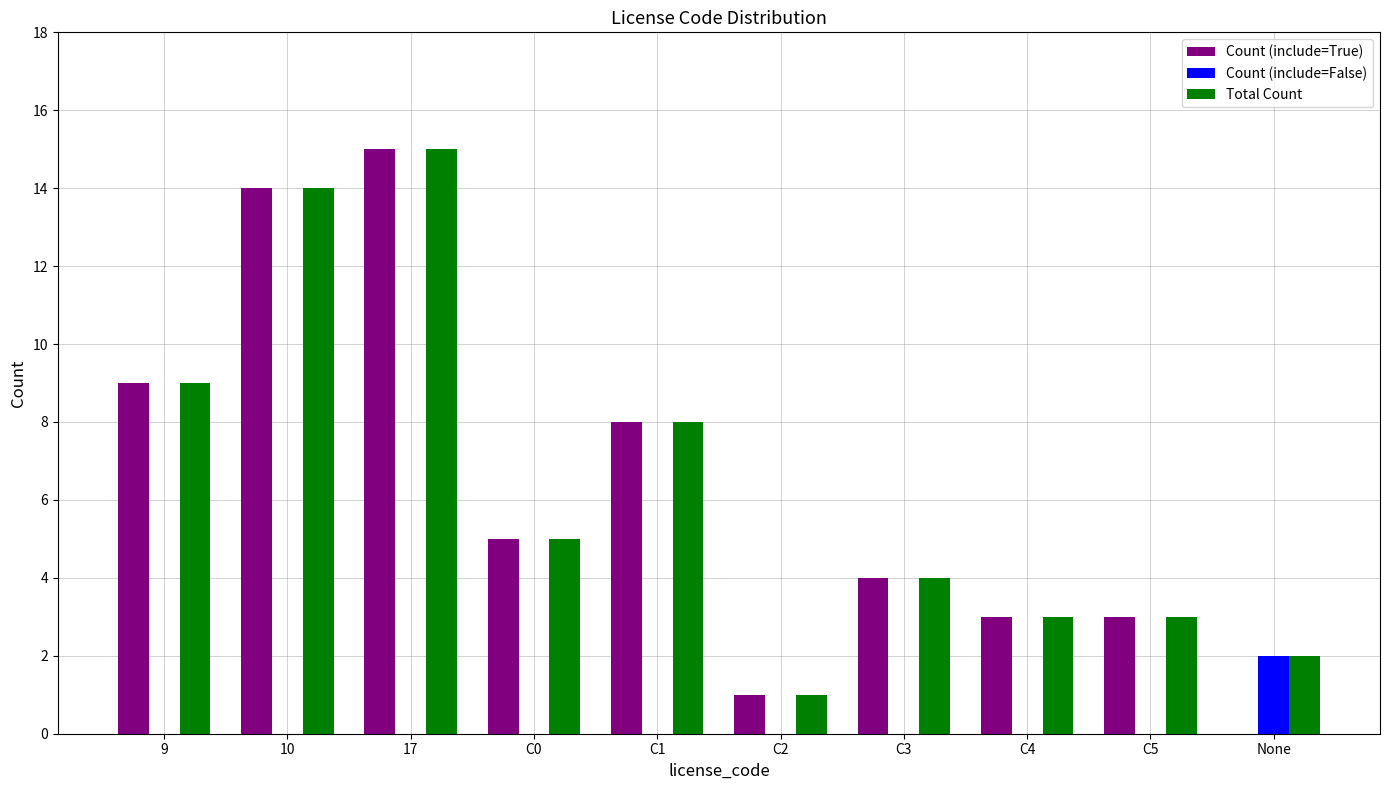

True or false: Count (include=False) has a value of 2 at None.

True